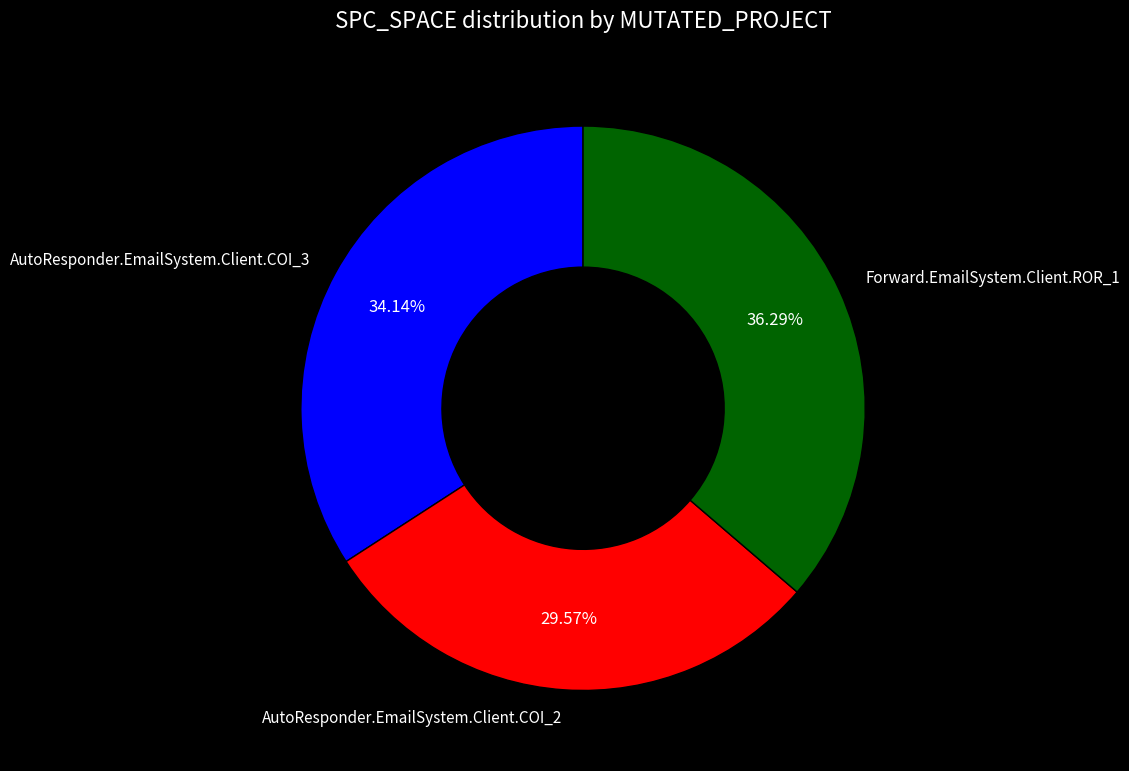

How many slices are in this pie chart?

3